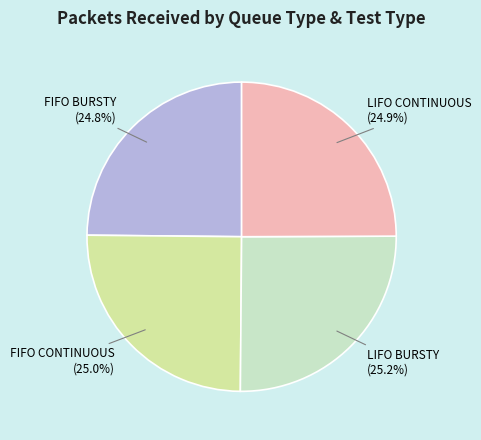

Approximately how many times larger is the value at FIFO CONTINUOUS compared to FIFO BURSTY?

1.0